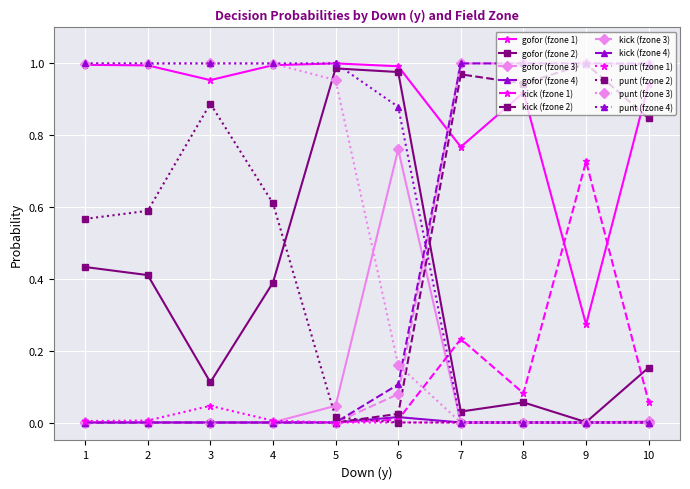

Which series has the largest total across all categories?

gofor (fzone 1)